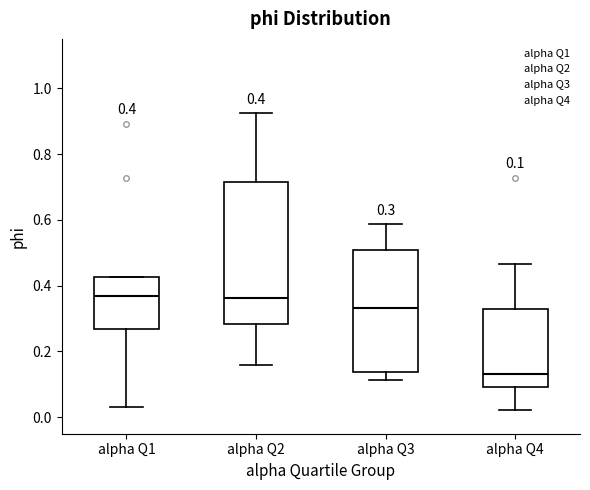

Comparing the boxes themselves (not the whiskers), which one is the tallest?

alpha Q2